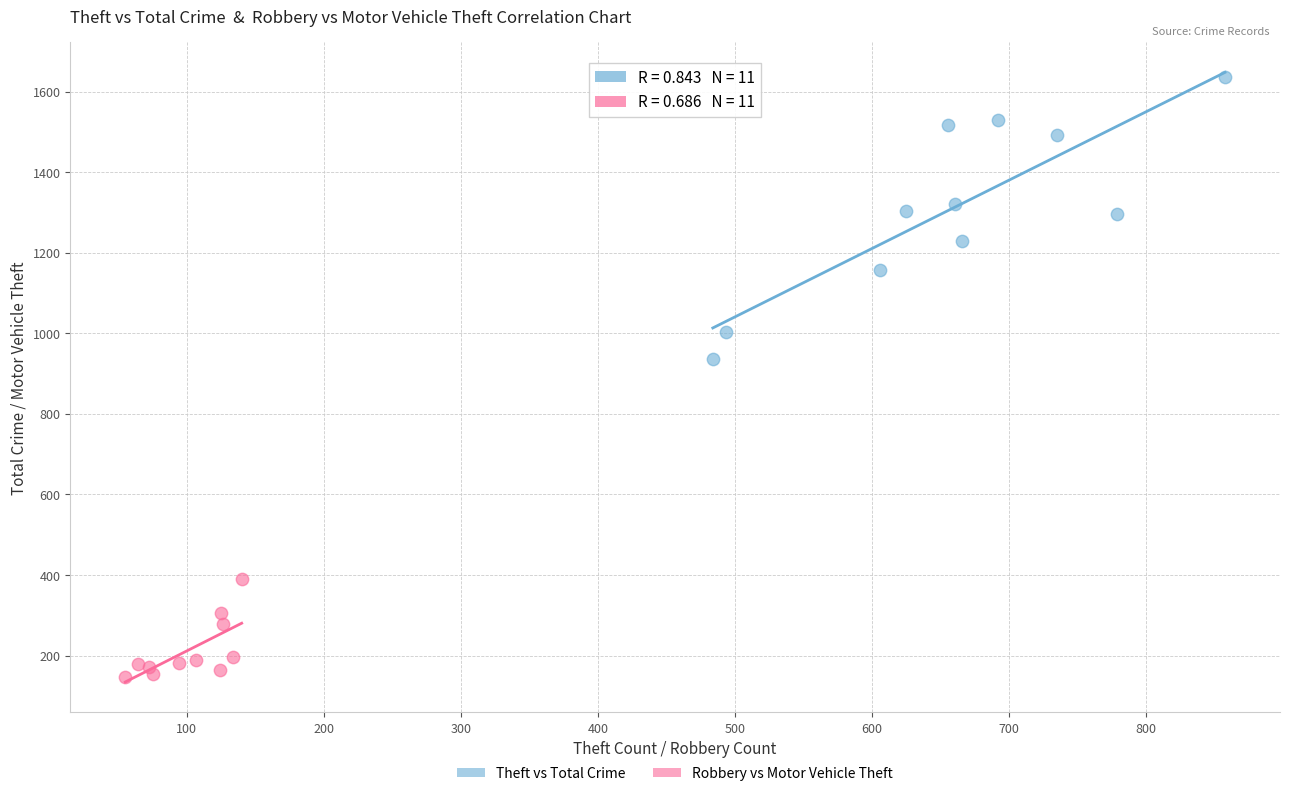

Which series reaches the minimum Y coordinate?

Robbery vs Motor Vehicle Theft